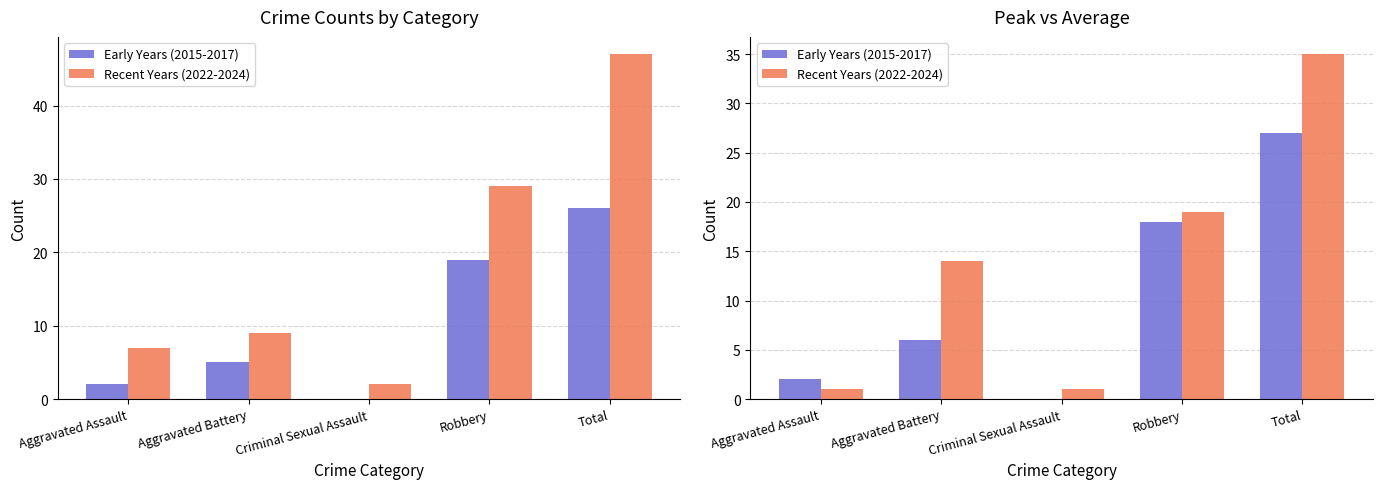

What is the spread (max minus min) of values at Criminal Sexual Assault?

1